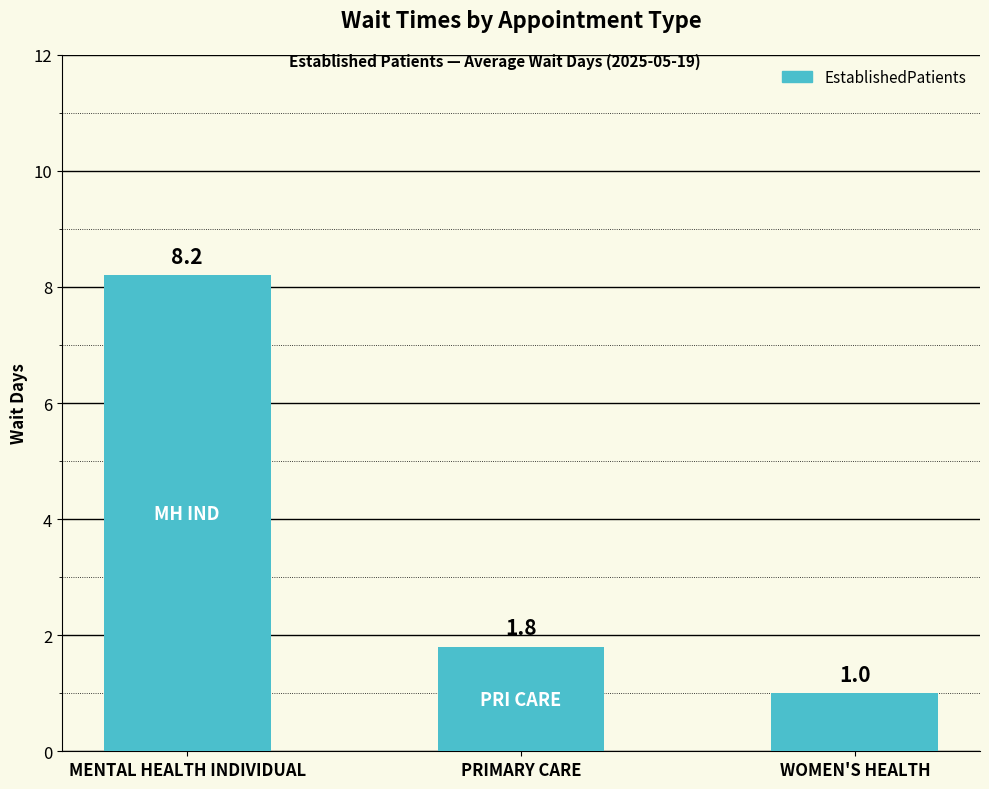

What position from the left is WOMEN'S HEALTH?

3